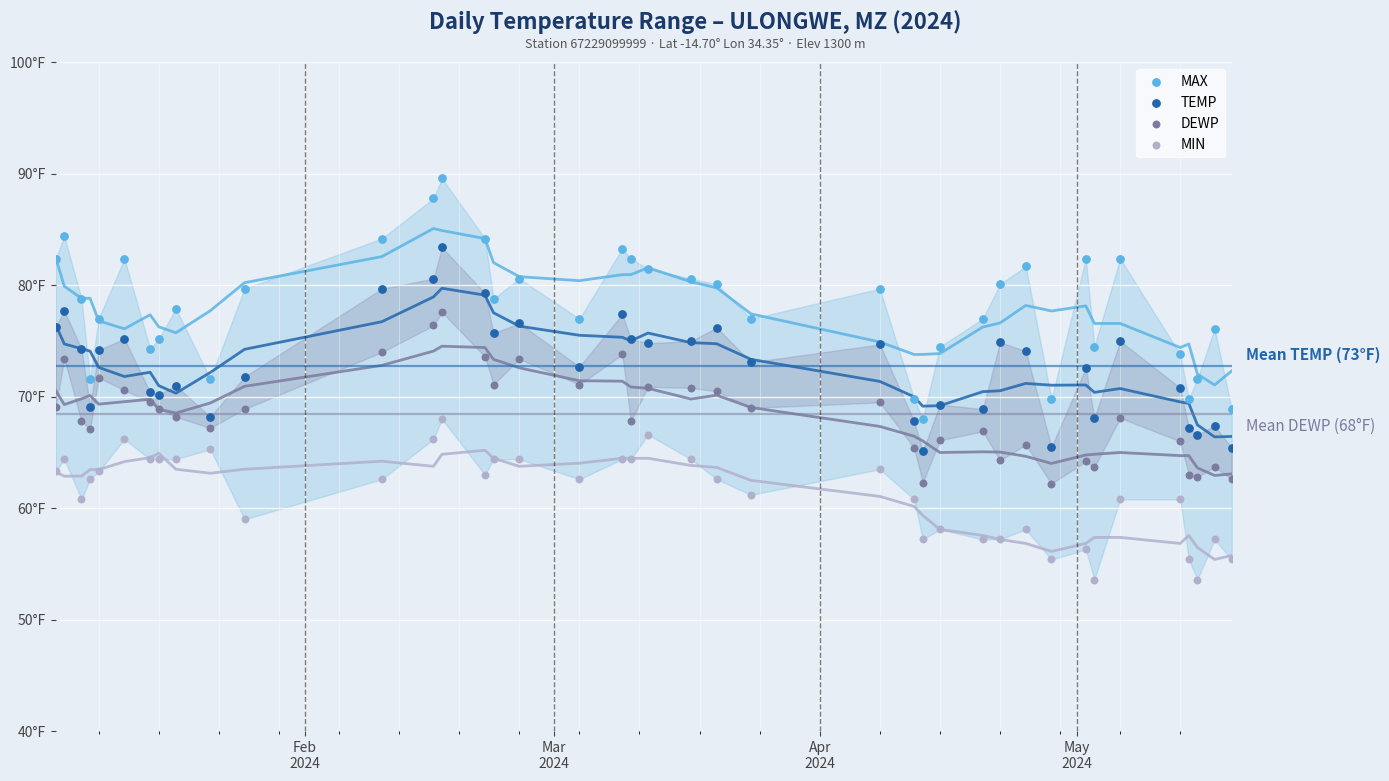

Which series reaches the maximum Y coordinate?

MAX